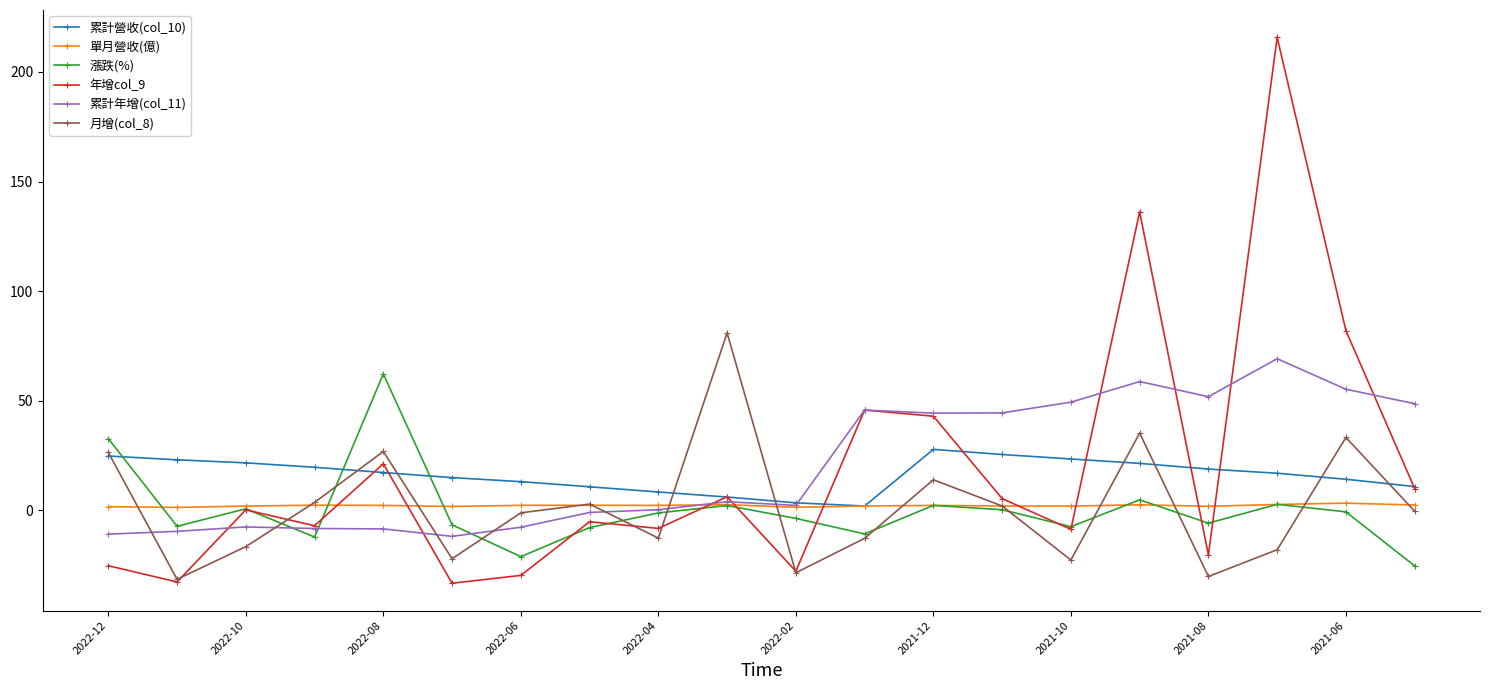

How many interior local valleys does the 漲跌(%) series have?

6